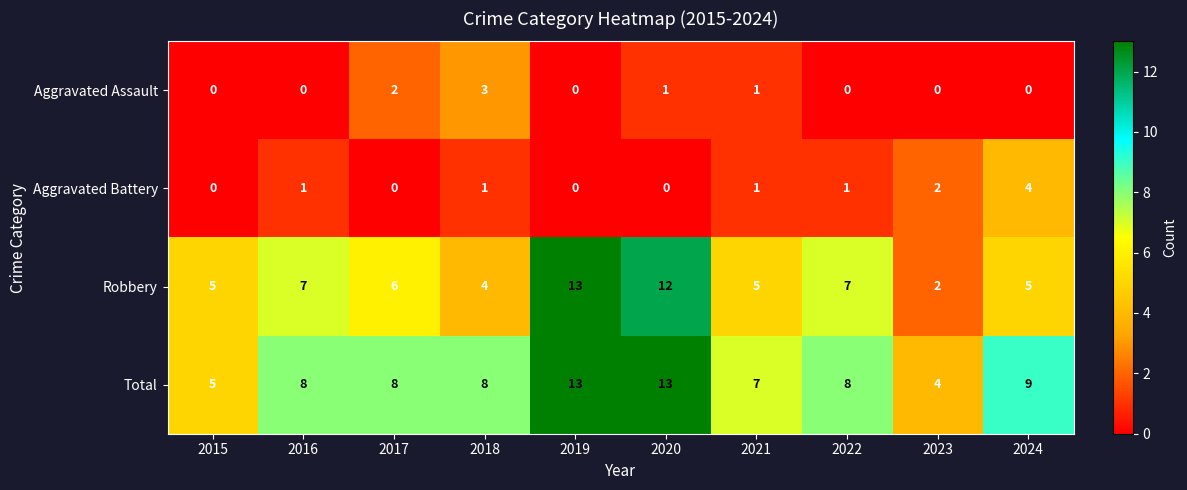

What is the maximum value shown in the chart?

13